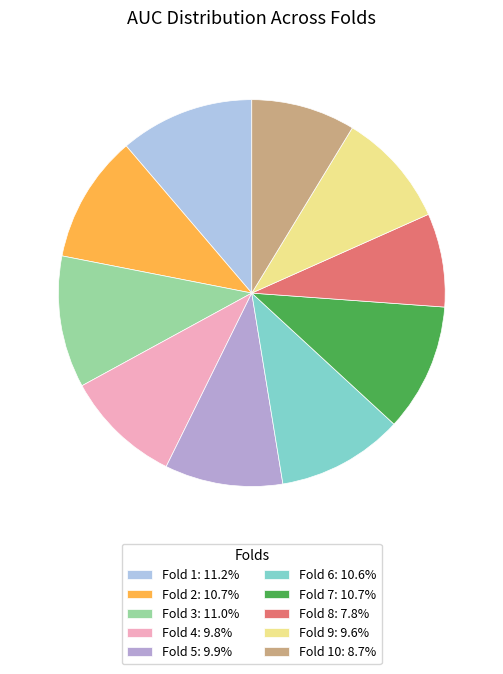

How many segments does this pie chart have?

10